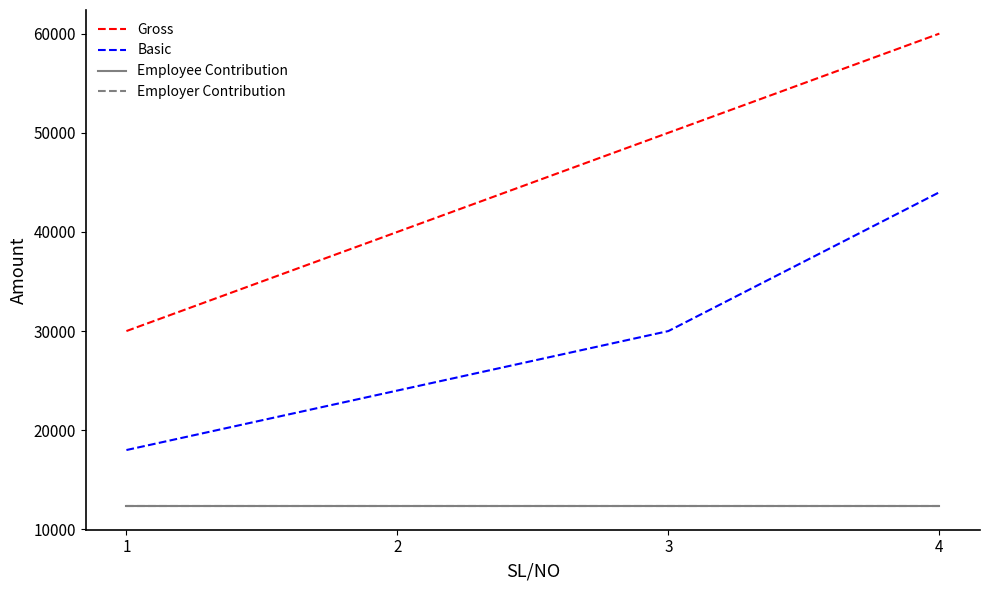

Does the chart display data point markers on the line(s)?

No